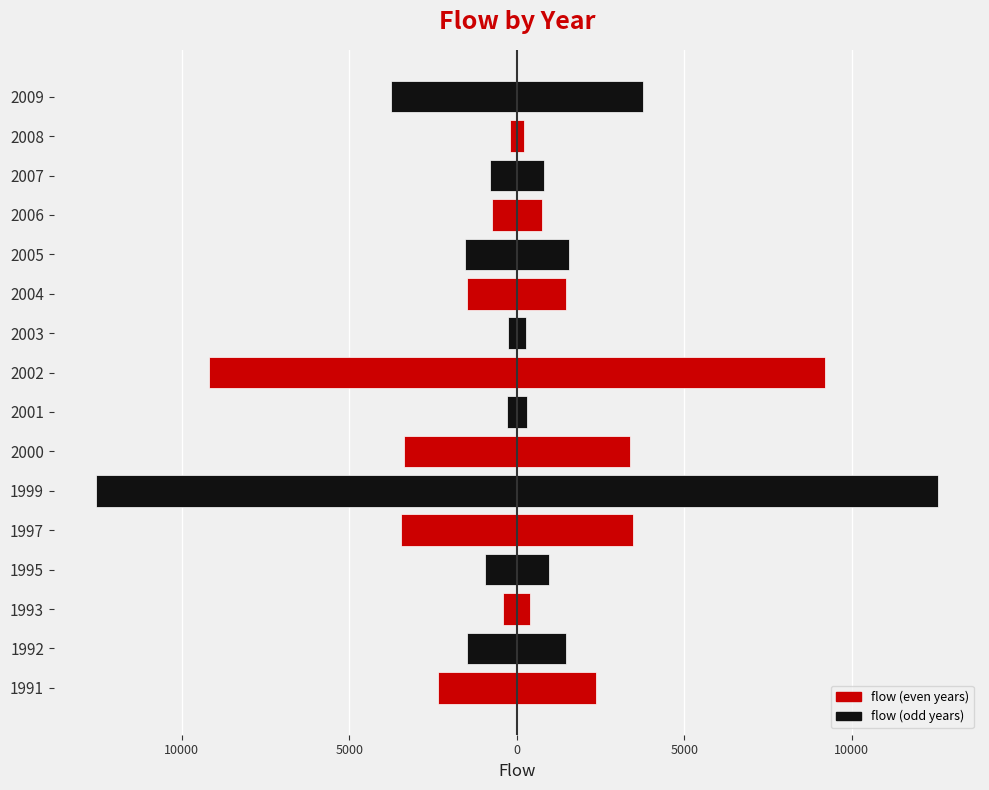

How many data points in flow (left) are less than -1476?

9